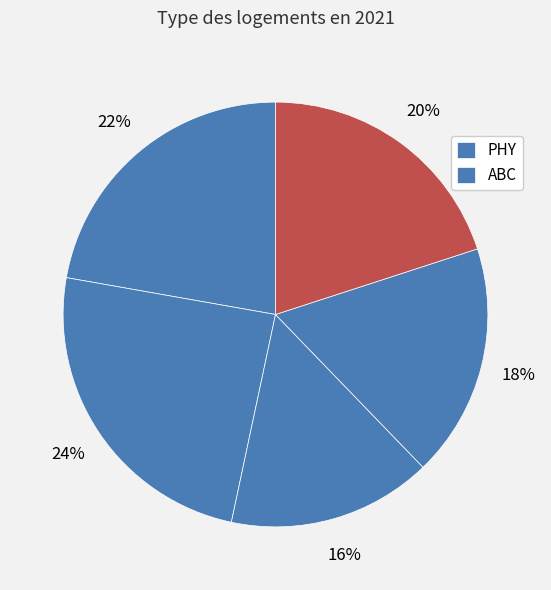

Rank the categories by value from lowest to highest.

IHU, MHS, CHM, ABC, PHY